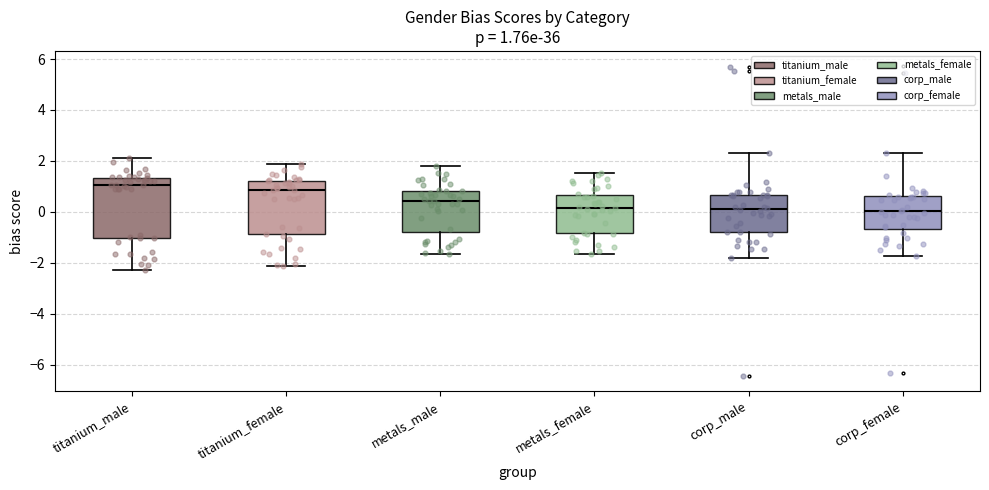

Comparing the boxes themselves (not the whiskers), which one is the tallest?

titanium_male